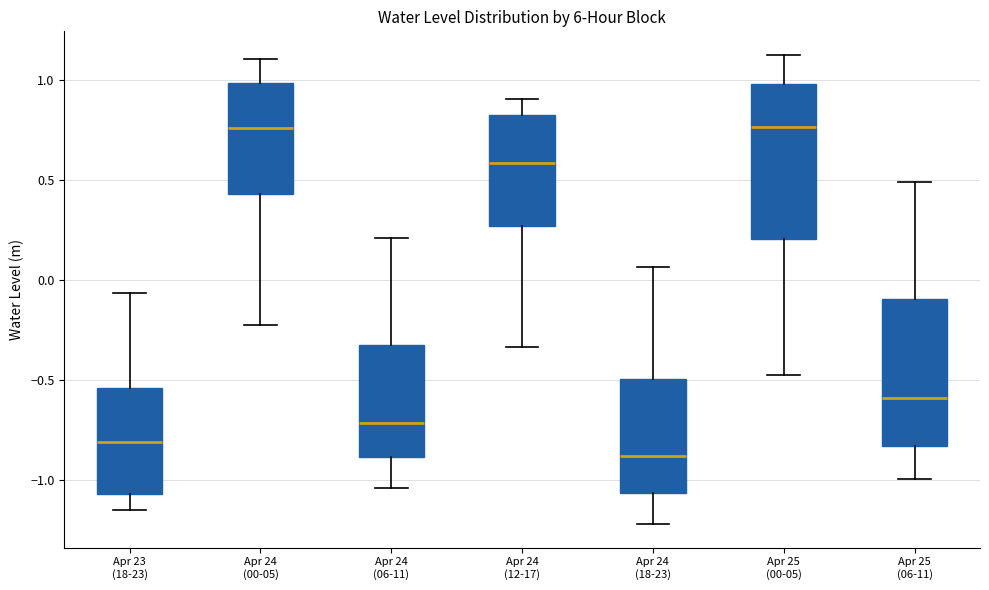

Reading left to right, transcribe this box plot: for each box, give where its median line is, the range the box spans, and where its two whiskers end, as read against the y-axis. The values are not printed on the chart, so give them approximately, as read against the axis.

Apr 23 (18-23): median -0.80, box -1.05 to -0.55, whiskers -1.15 to -0.05
Apr 24 (00-05): median 0.75, box 0.45 to 1.00, whiskers -0.20 to 1.10
Apr 24 (06-11): median -0.70, box -0.90 to -0.30, whiskers -1.05 to 0.20
Apr 24 (12-17): median 0.60, box 0.25 to 0.85, whiskers -0.35 to 0.90
Apr 24 (18-23): median -0.90, box -1.05 to -0.50, whiskers -1.20 to 0.05
Apr 25 (00-05): median 0.75, box 0.20 to 1.00, whiskers -0.50 to 1.15
Apr 25 (06-11): median -0.60, box -0.85 to -0.10, whiskers -1.00 to 0.50